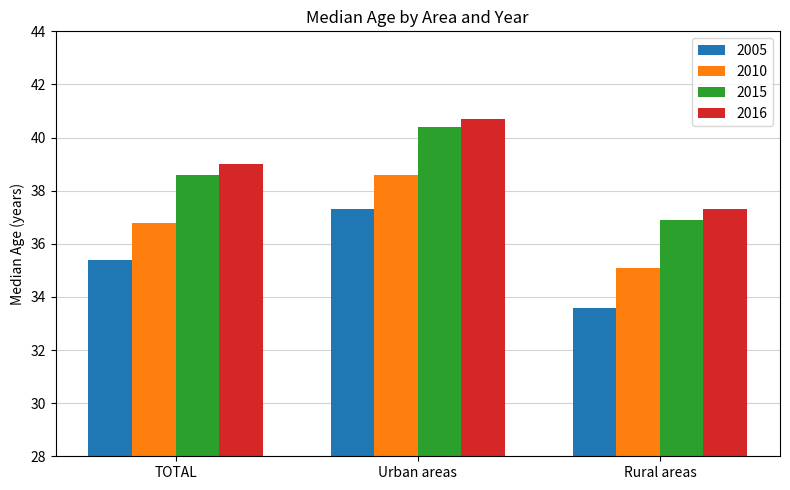

Rank the categories by 2016 value from lowest to highest.

Rural areas, TOTAL, Urban areas